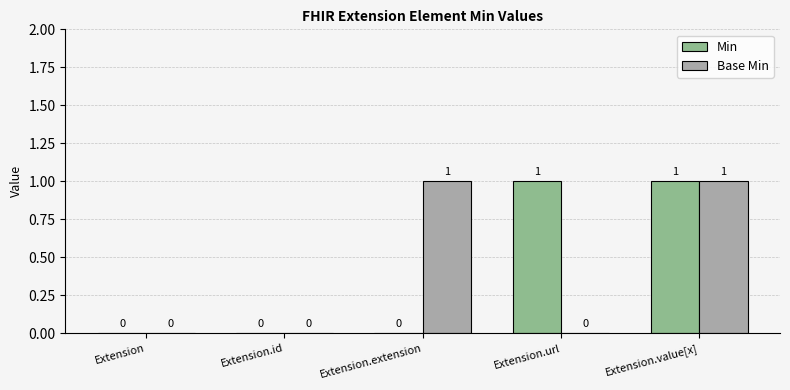

Is the value of Min at Extension.value[x] greater than the value of Base Min at Extension.id?

Yes